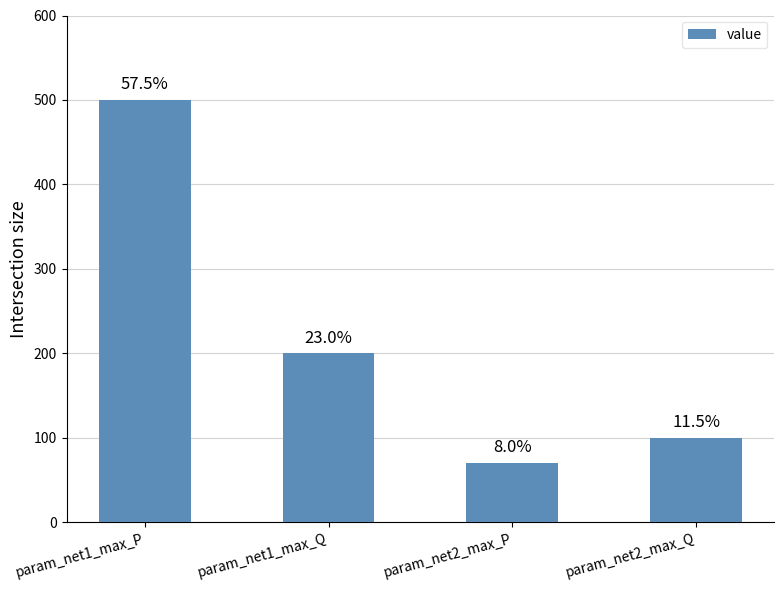

What position from the left is param_net2_max_Q?

4